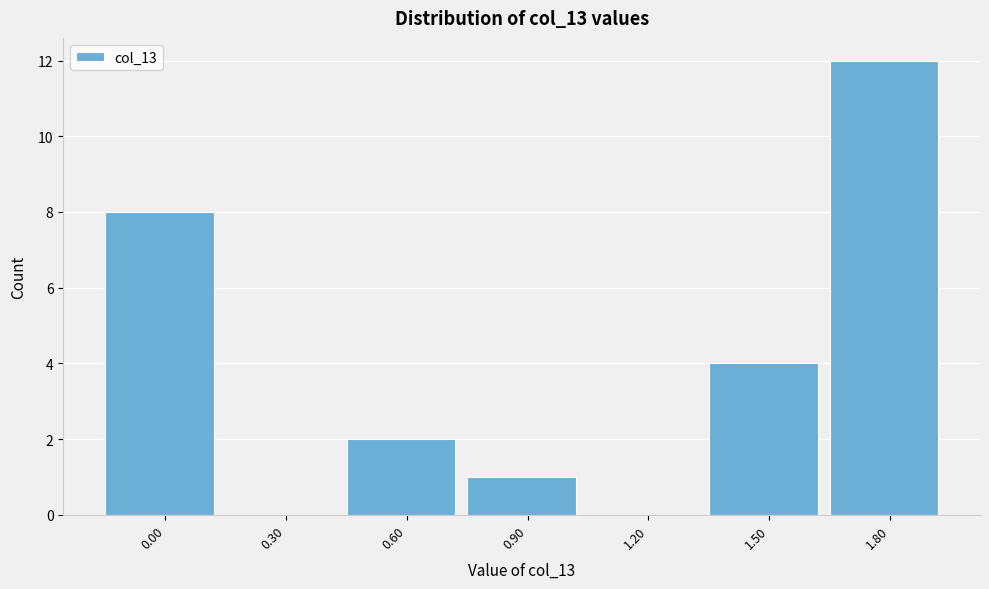

Reading left to right, transcribe all the data shown in this chart.

0.00=8	0.30=0	0.60=2	0.90=1	1.20=0	1.50=4	1.80=12